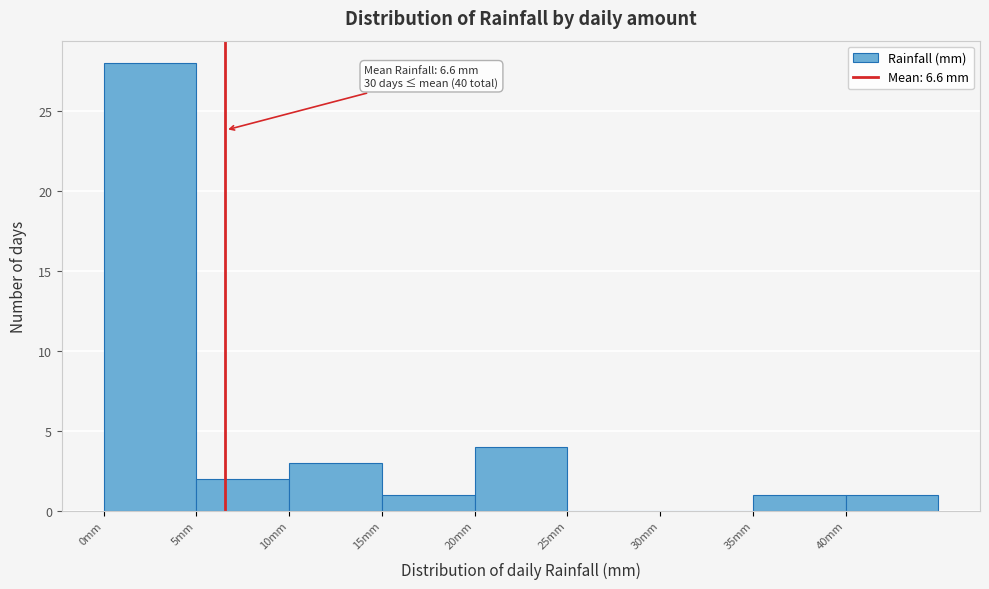

Over which range of the x-axis is the bar tallest?

0 to 5